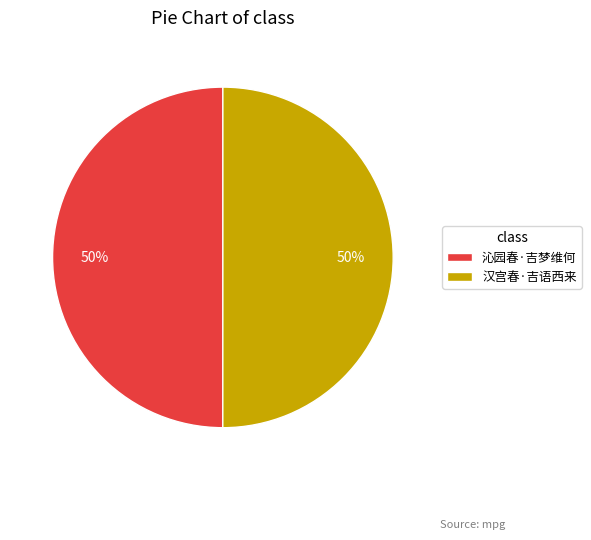

To the nearest percent, what is the average slice percentage?

50%